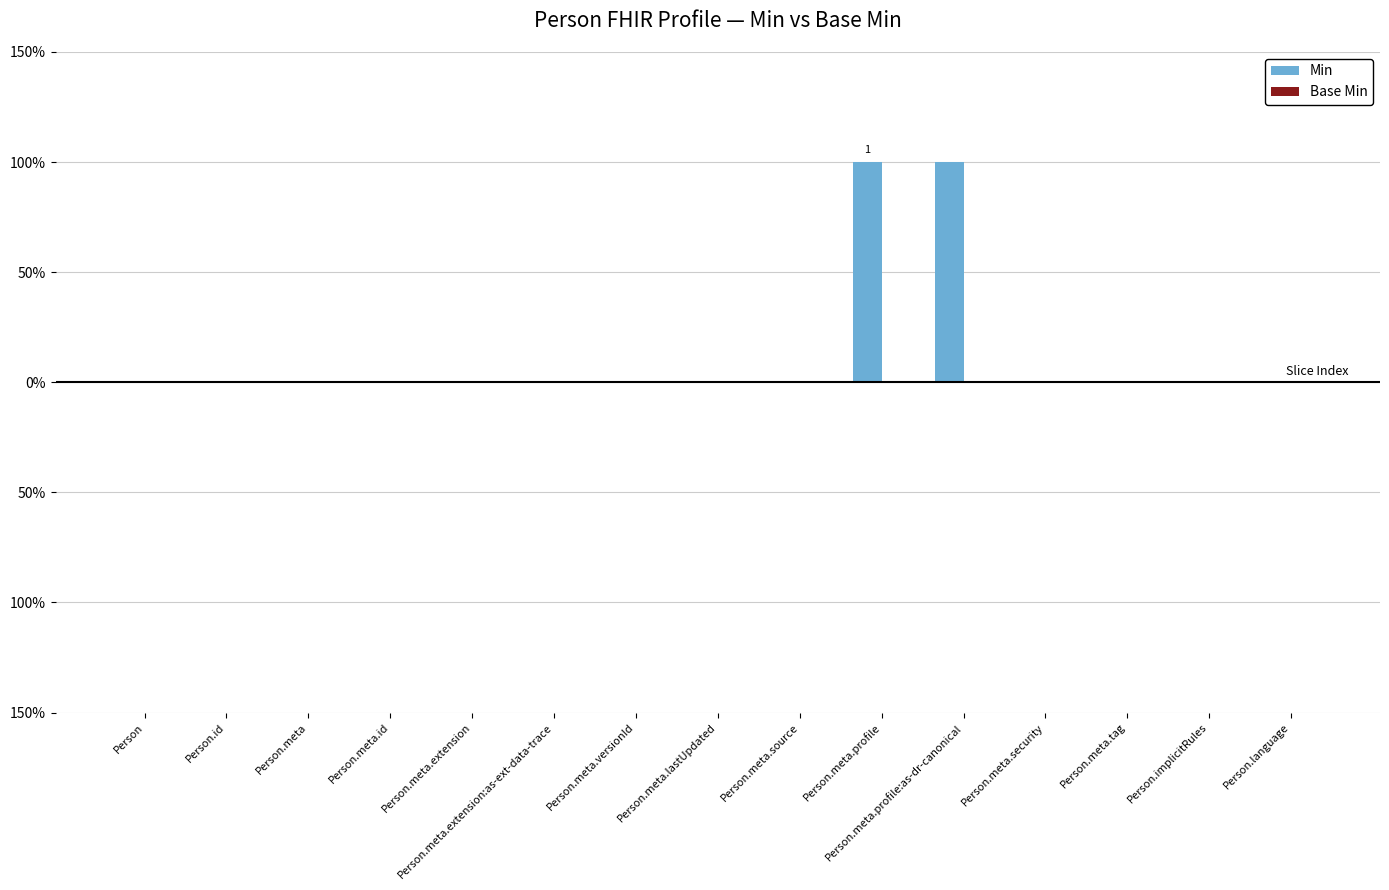

Reading left to right, extract all data points from this chart.

Min: 0	0	0	0	0	0	0	0	0	1	1	0	0	0	0
Base Min: 0	0	0	0	0	0	0	0	0	0	0	0	0	0	0